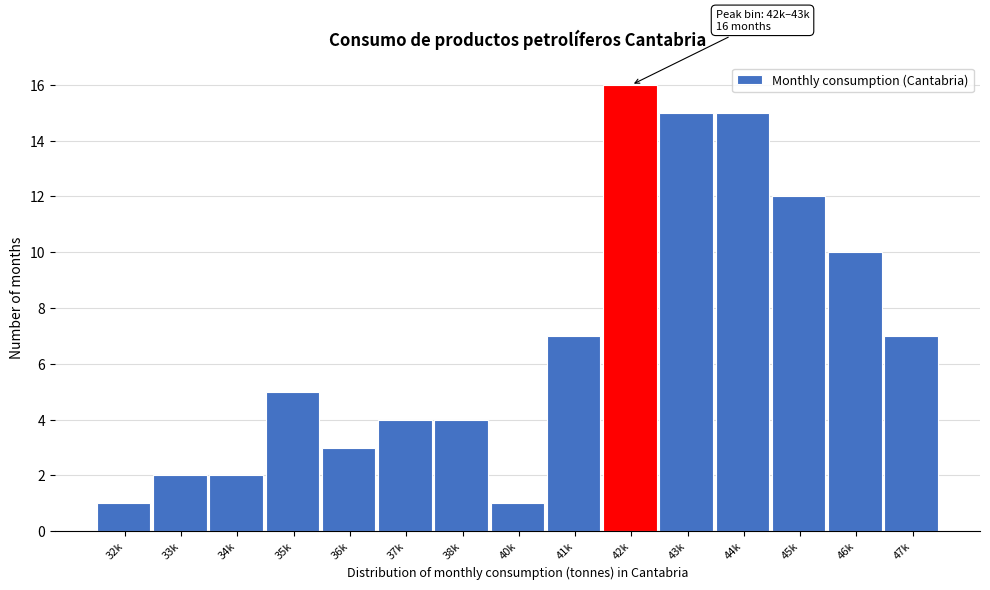

Reading left to right, transcribe all the data shown in this chart.

32k=1	33k=2	34k=2	35k=5	36k=3	37k=4	38k=4	40k=1	41k=7	42k=16	43k=15	44k=15	45k=12	46k=10	47k=7